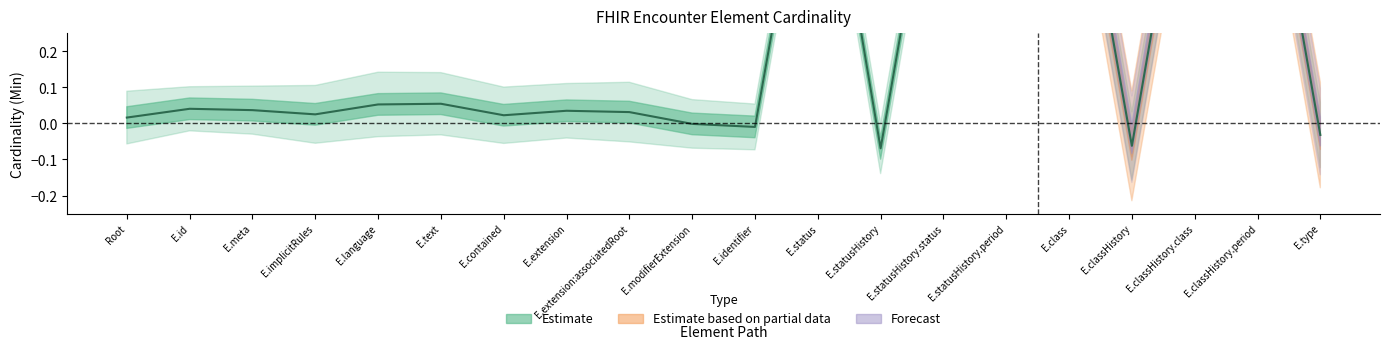

At which category does the chart reach its minimum across all series?

E.statusHistory